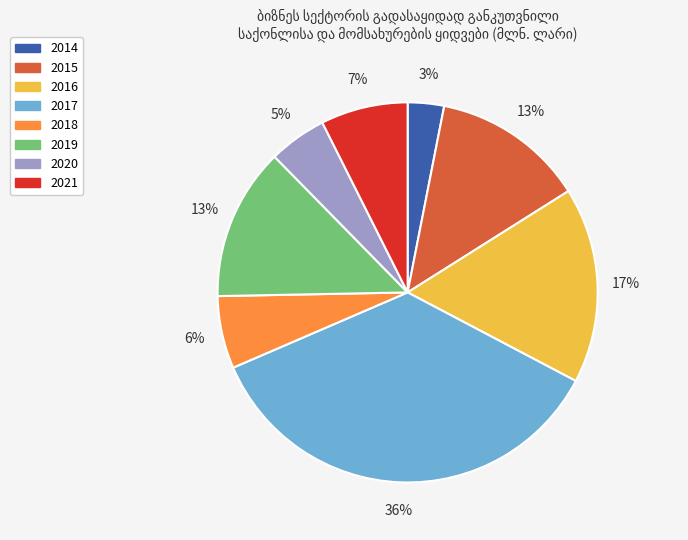

How many slices are in this pie chart?

8